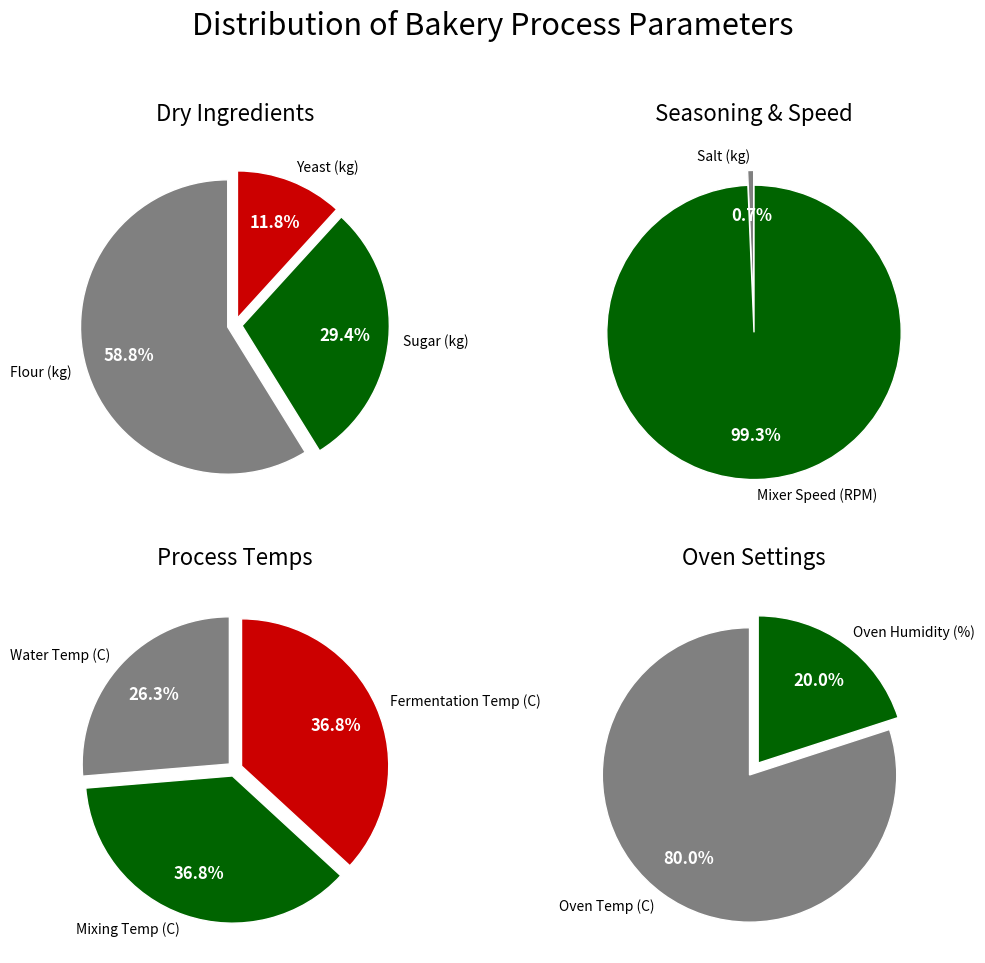

True or false: Water Temp (C) accounts for 18% of the total.

False